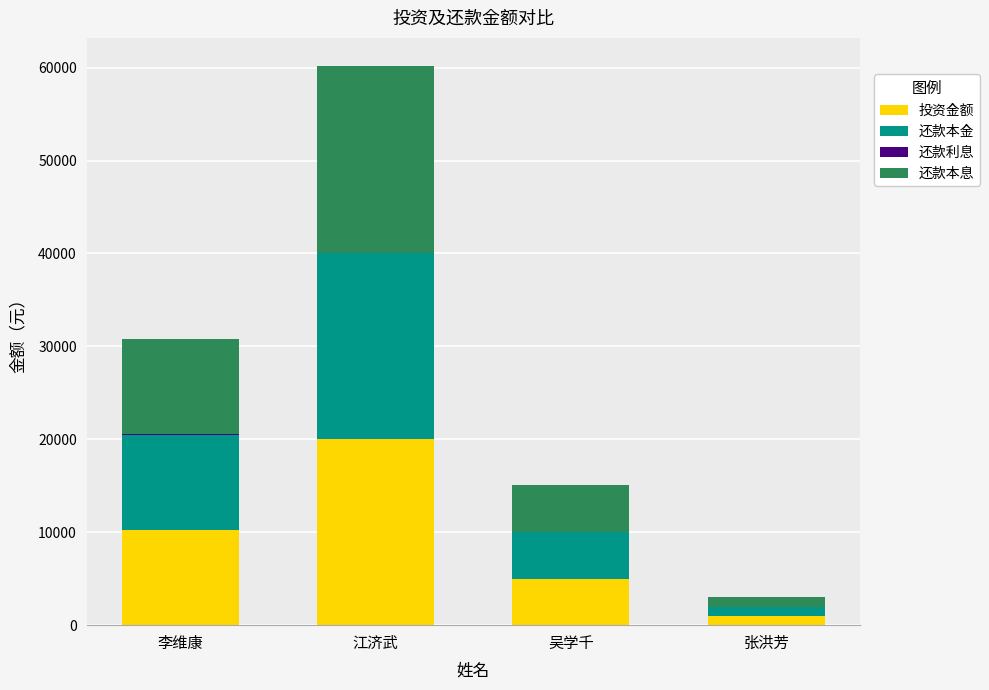

Does the chart contain stacked bars?

Yes